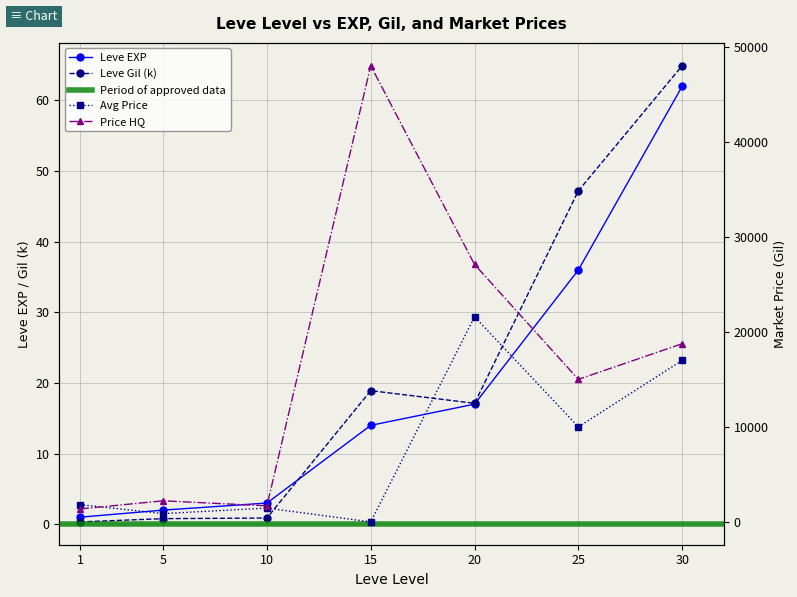

The value of Leve EXP at 30 is 62.0. True or false?

True